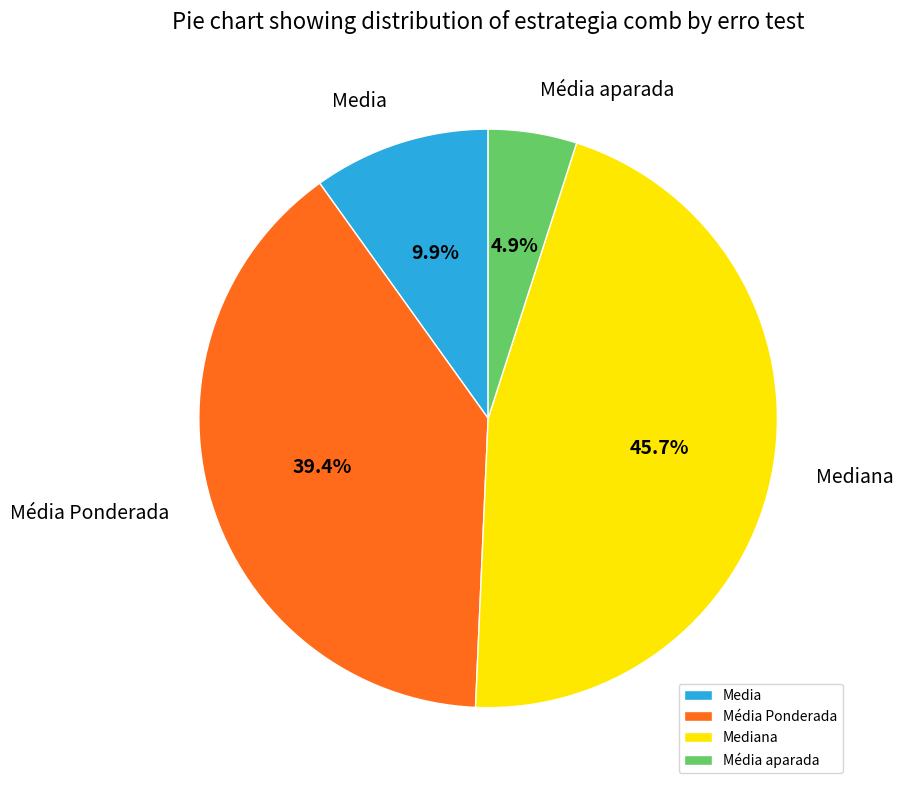

The Mediana slice represents 1% of the pie. True or false?

False